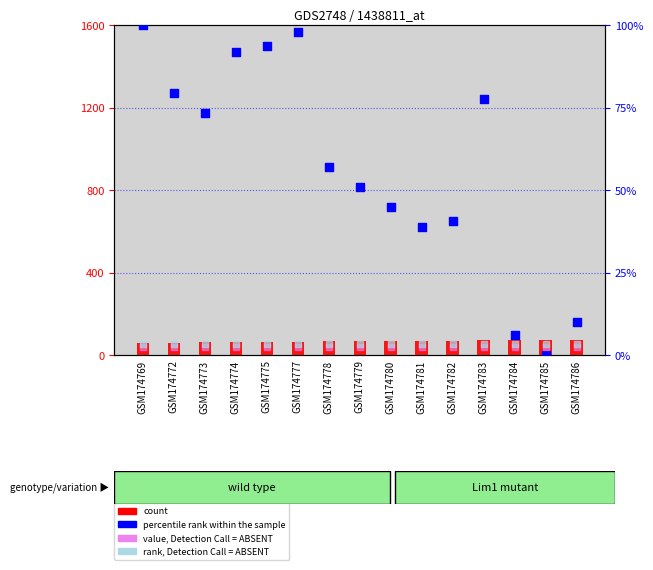

Is the value of percentile rank within the sample at GSM174786 greater than the value of value, Detection Call = ABSENT at GSM174769?

Yes